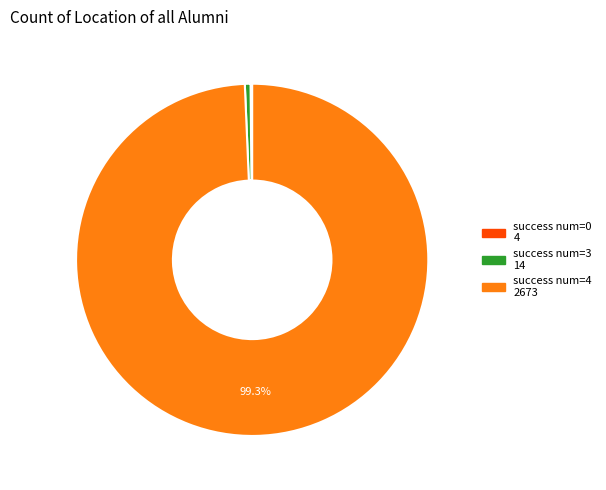

Is there any slice that represents more than half of the pie?

Yes